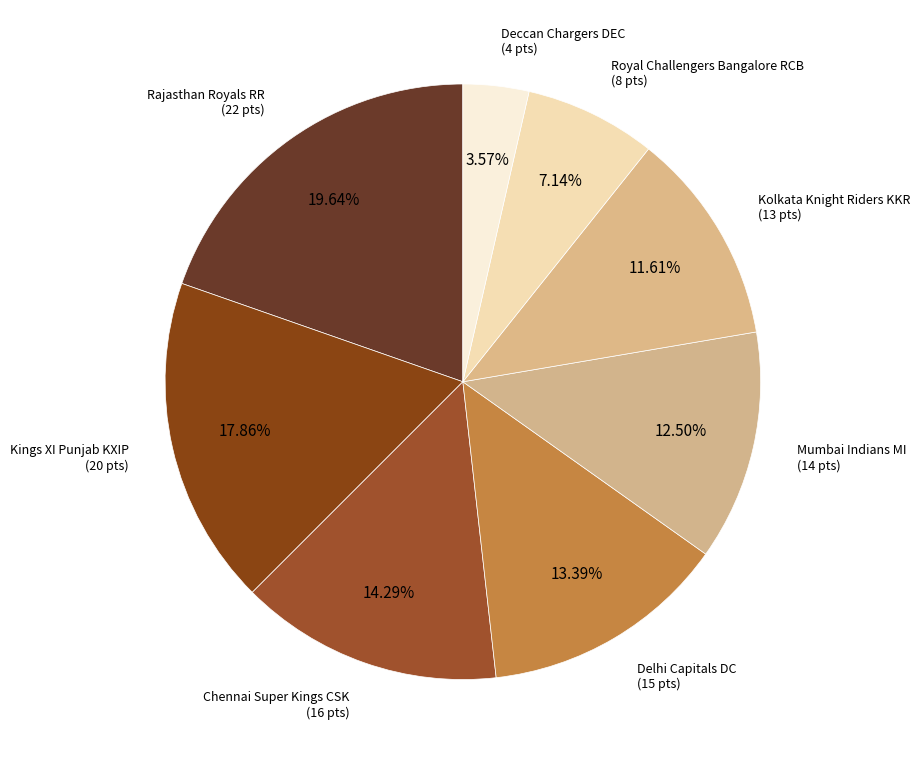

What is the smallest slice in the pie chart?

Deccan Chargers DEC